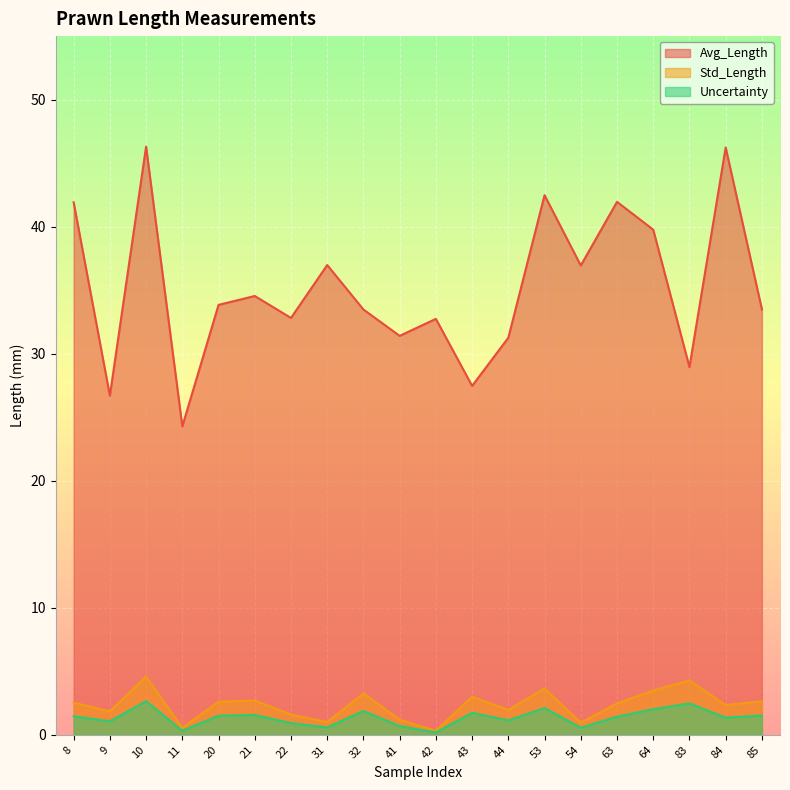

How many values in the Std_Length series exceed 2?

12